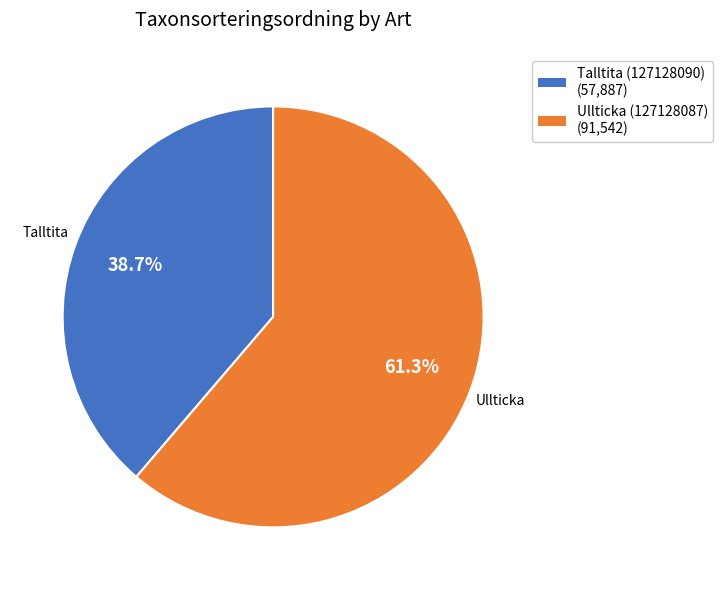

What is the ratio of the value at Ullticka (127128087) to the value at Talltita (127128090)?

1.6